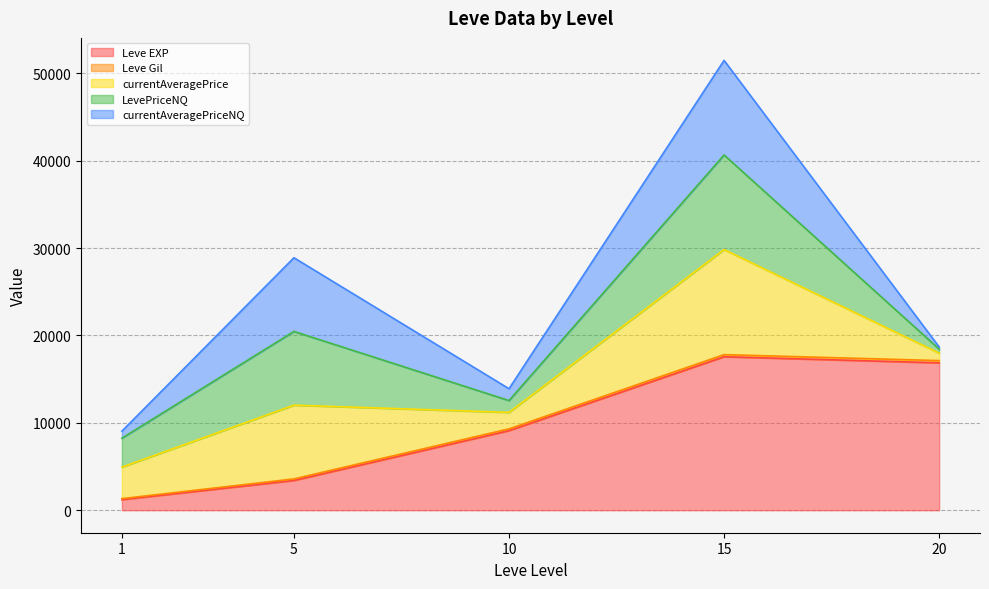

At which category is the sum across all series the highest?

15